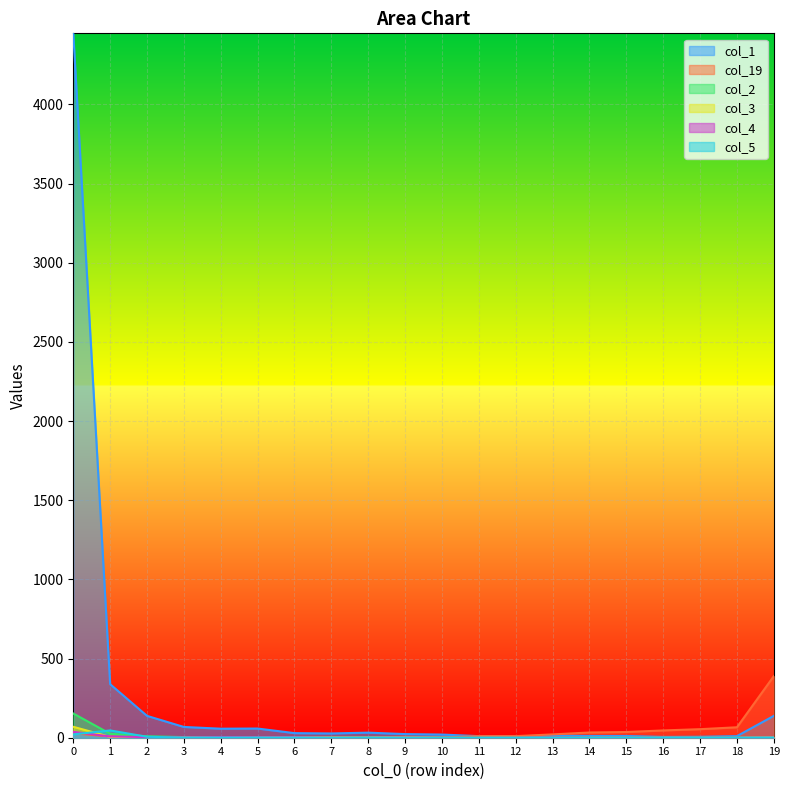

Is the value of col_3 at 12 greater than the value of col_4 at 9?

No